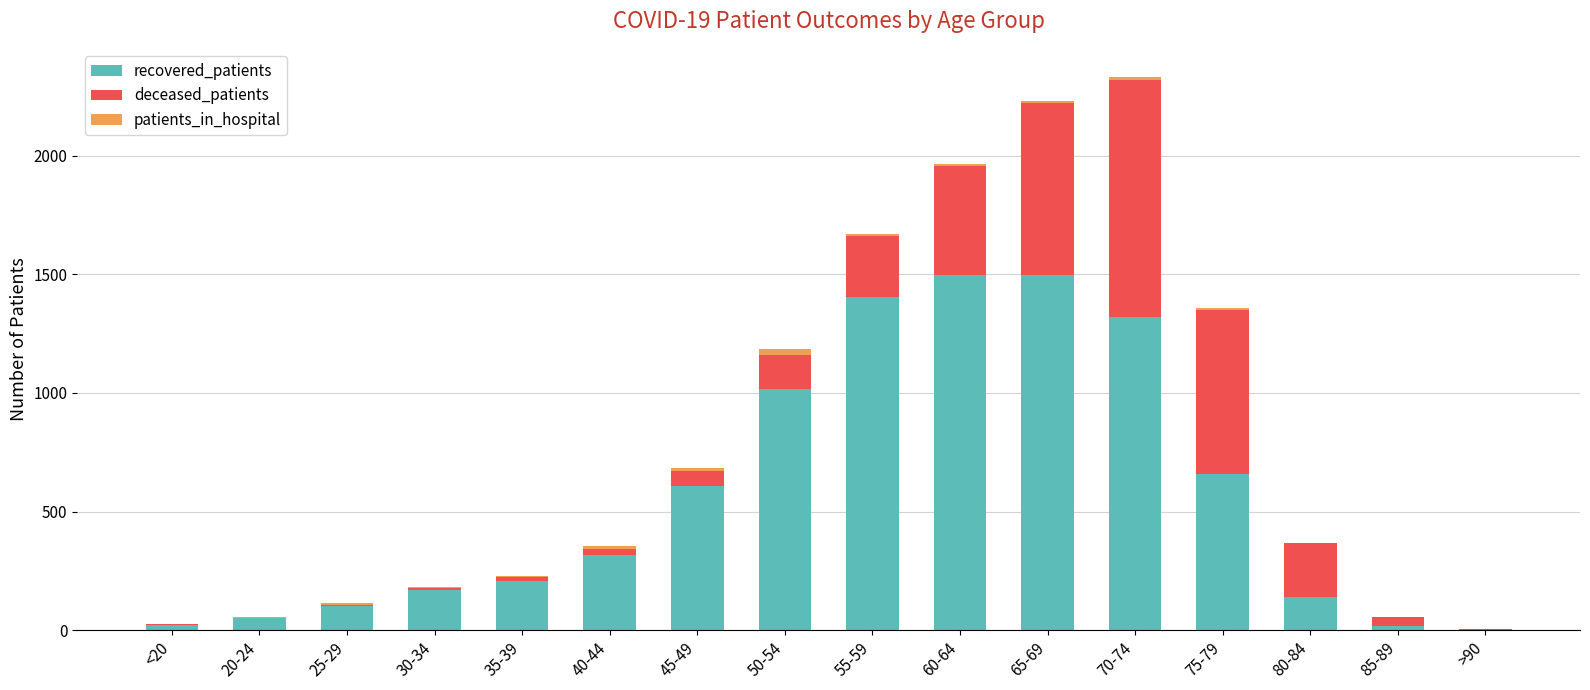

The value of recovered_patients at 60-64 is 1499. True or false?

True